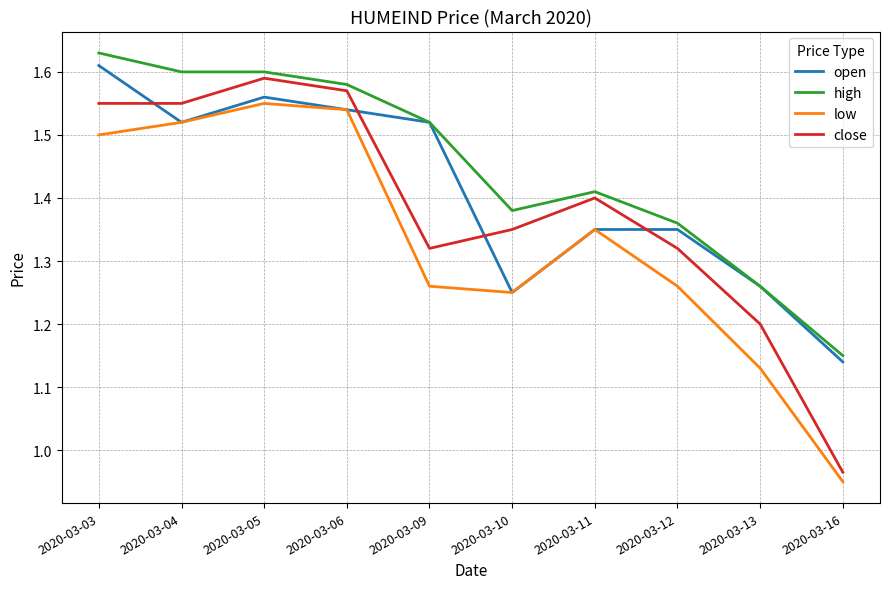

Rank the series by their maximum value, from highest to lowest.

high, open, close, low